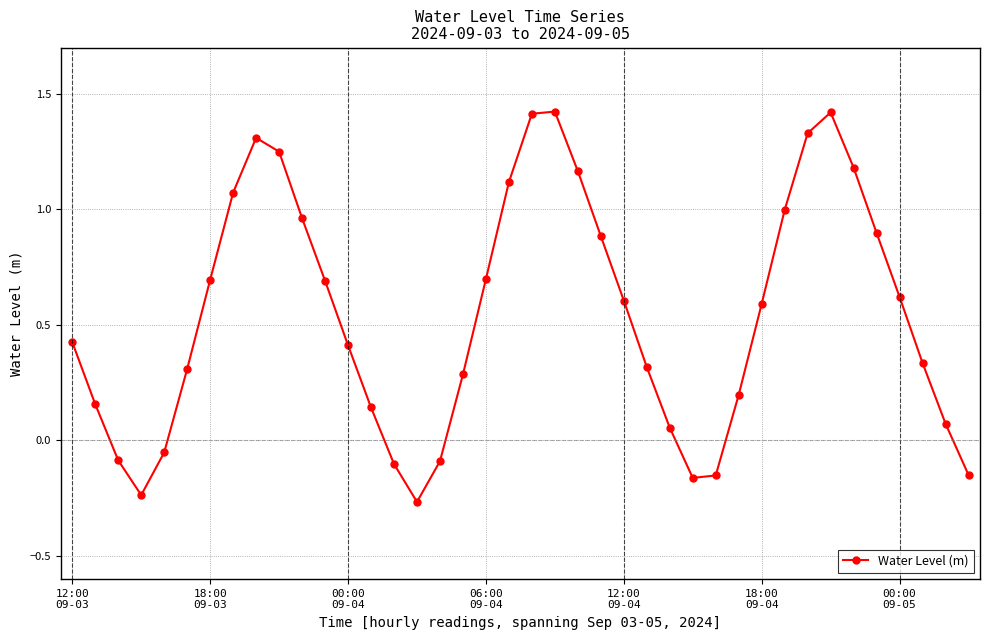

True or false: the data has more than 2 interior local peaks.

True